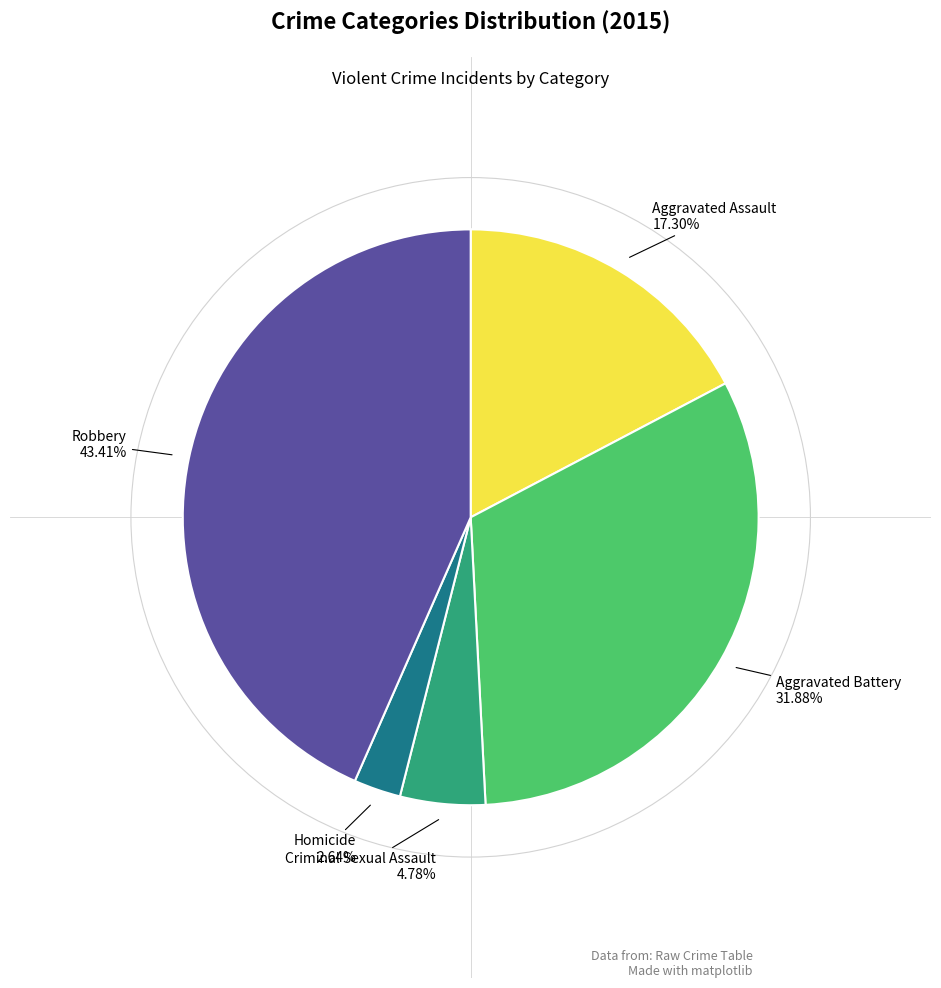

Is there a majority slice in this chart?

No